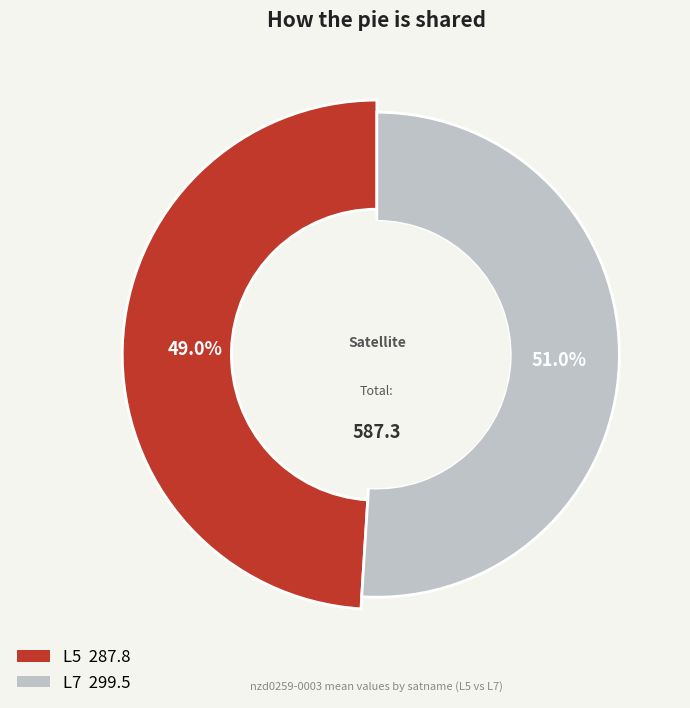

To the nearest percent, what is the average slice percentage?

50%